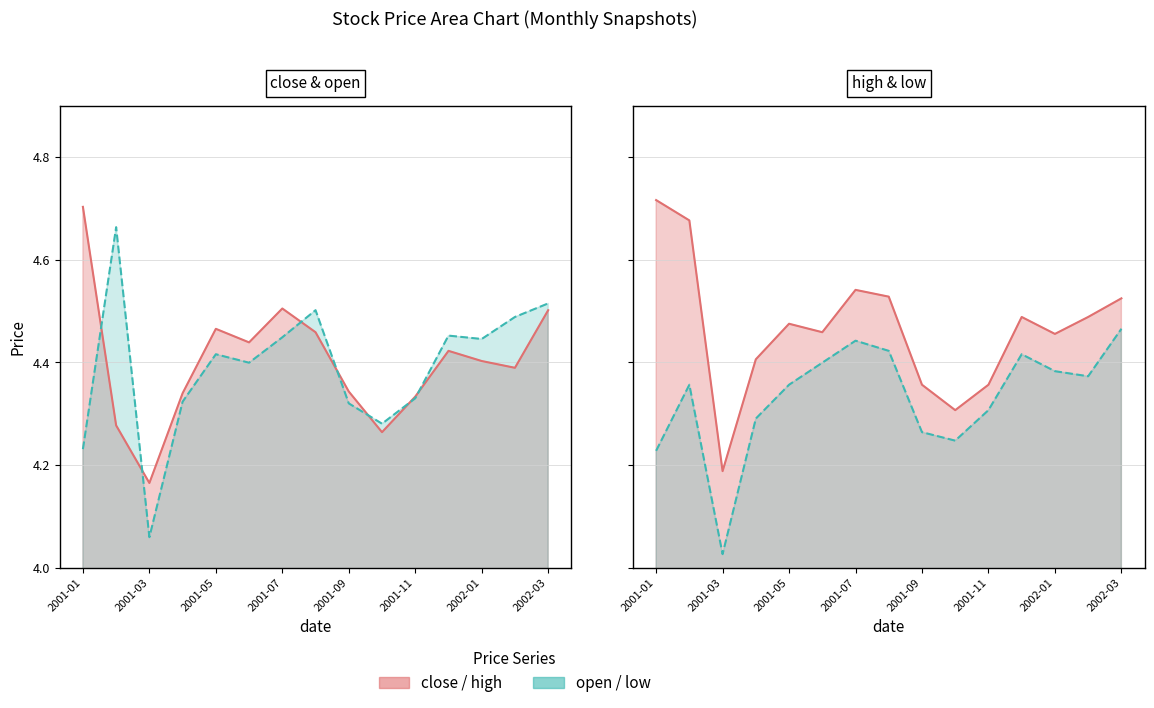

At which category does high reach its first local peak?

2001-05